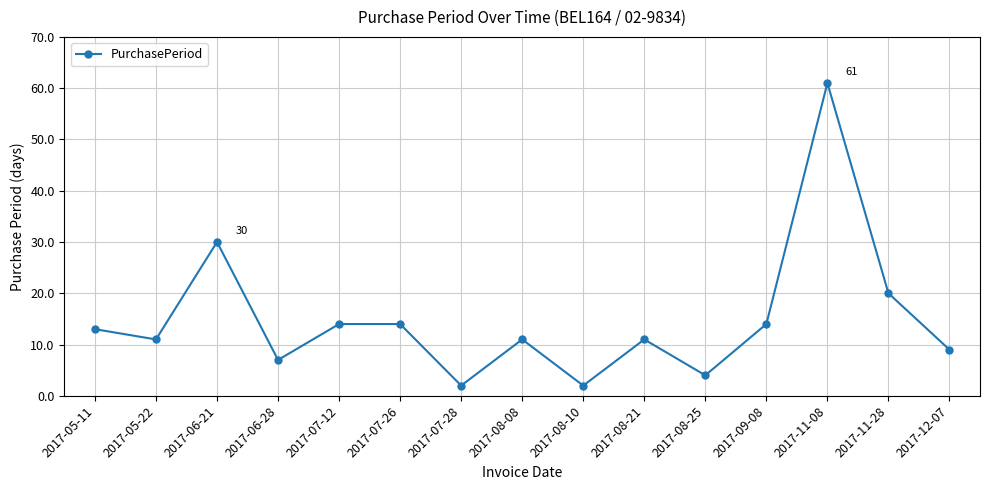

How many lines are shown in the chart?

1